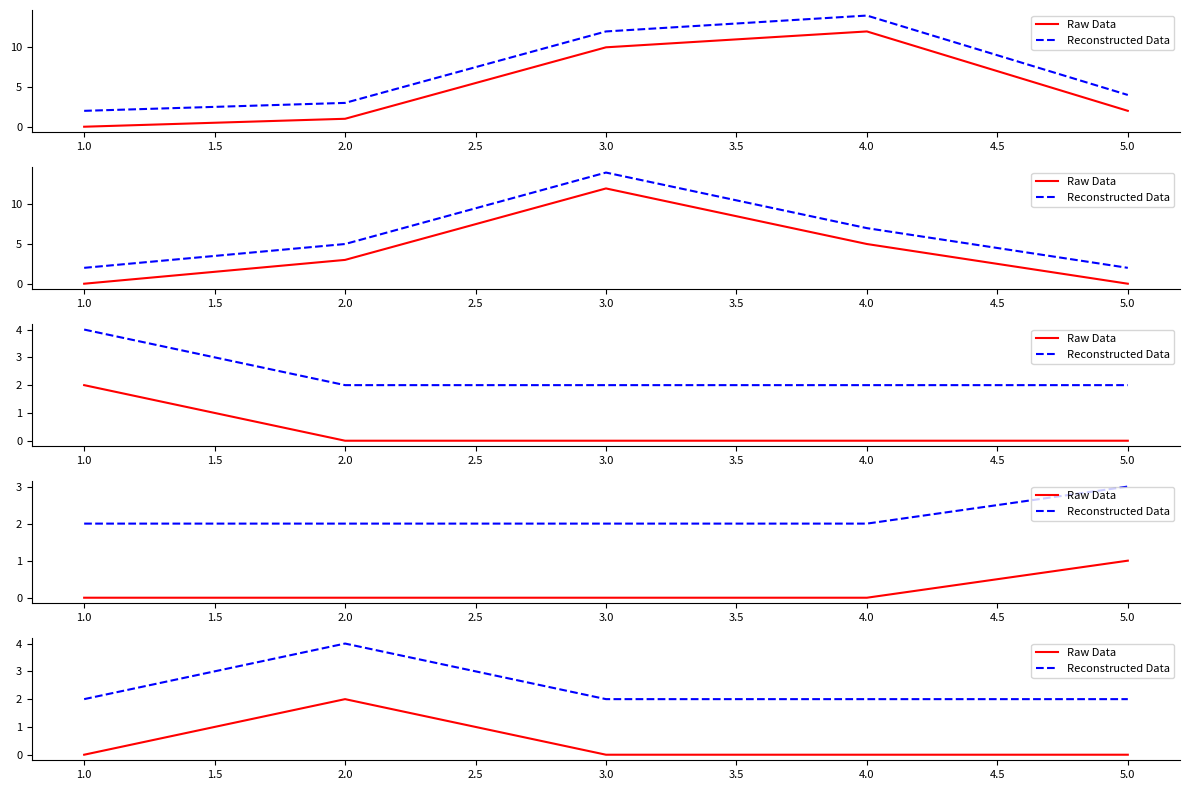

At 2.0, list the series in order from smallest to largest.

Raw Data, Reconstructed Data